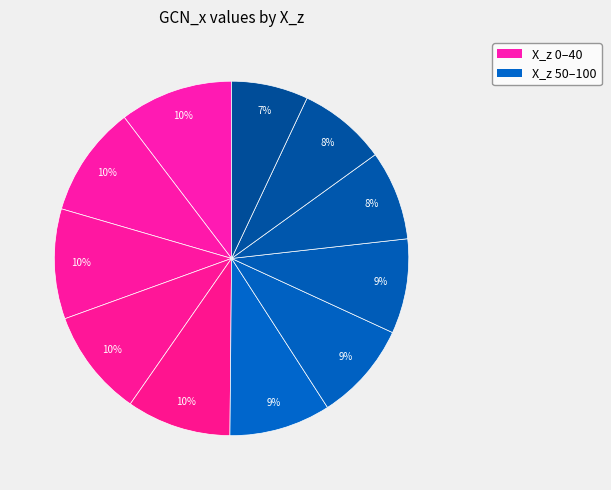

Count the number of slices in the pie.

11